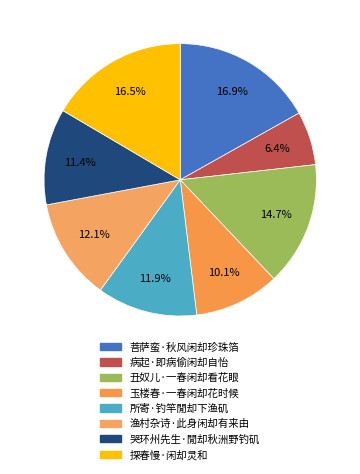

Which category has the smallest portion of the pie?

病起·即病偷闲却自怡